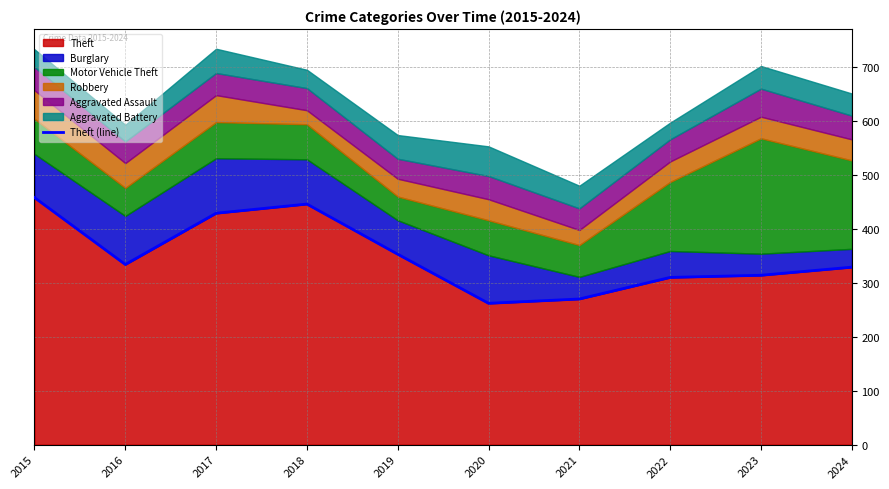

At which category does the chart reach its peak across all series?

2015